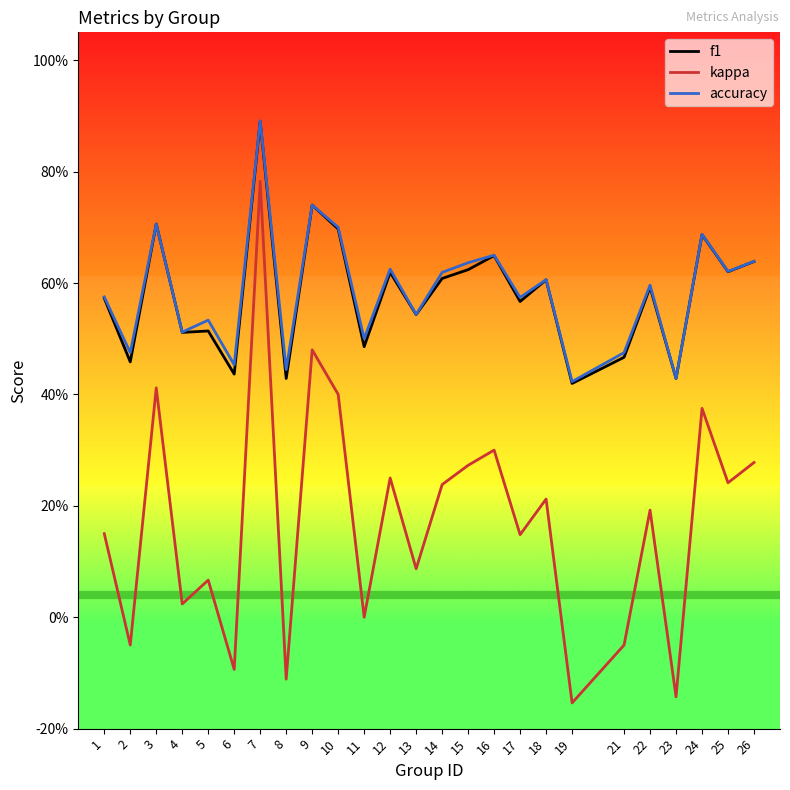

True or false: kappa has more than 1 points higher than both neighbors.

True